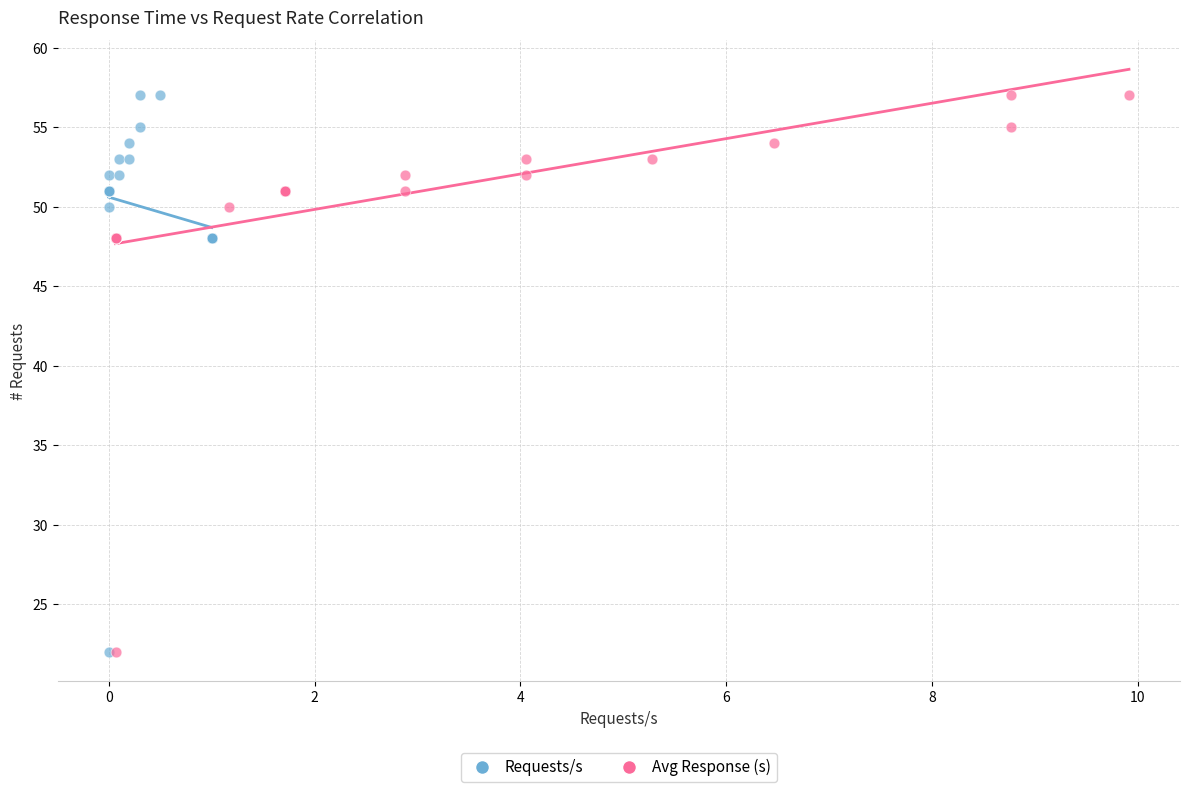

What are all the series names shown in the legend?

Requests/s, Avg Response (s)